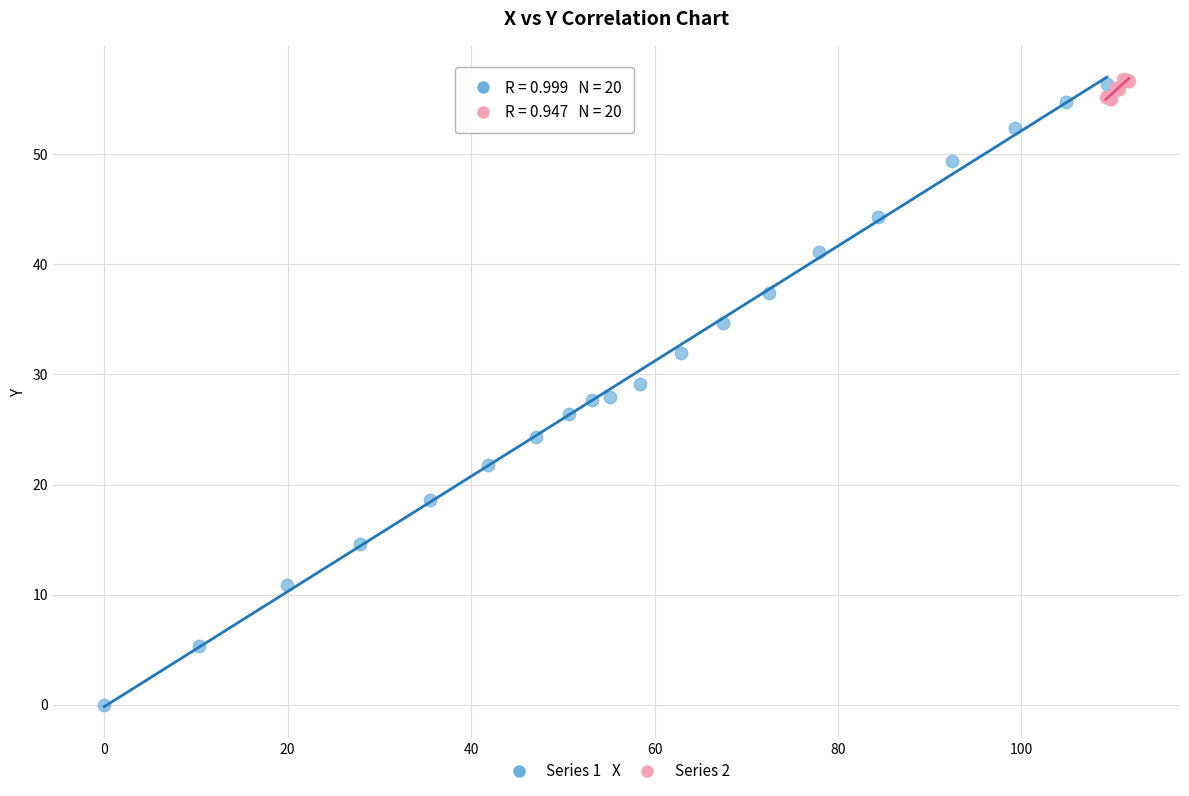

Which series reaches the minimum Y coordinate?

Series 1